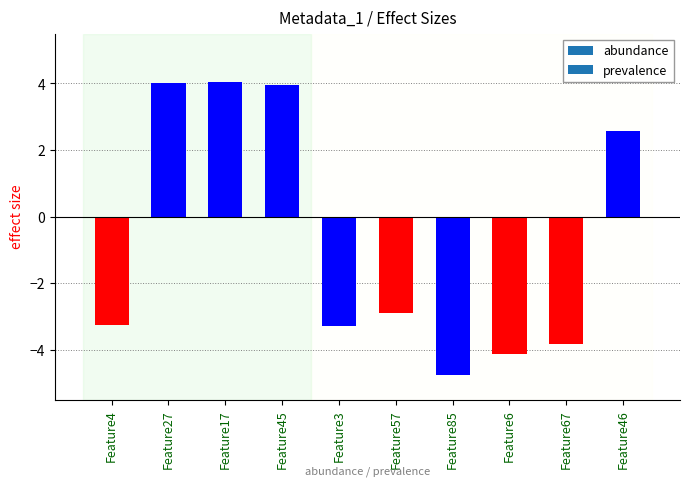

What is the difference between the values at Feature57 and Feature46?

5.5